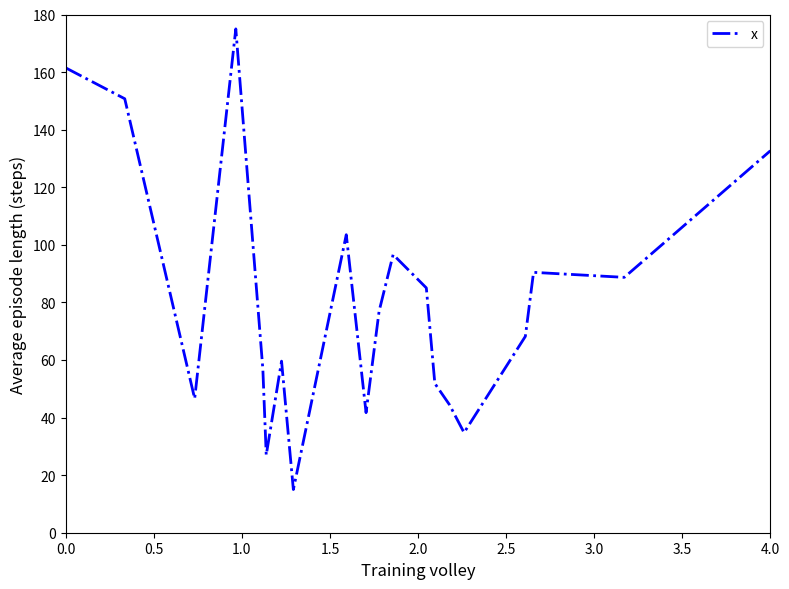

How many distinct data groups are displayed?

1